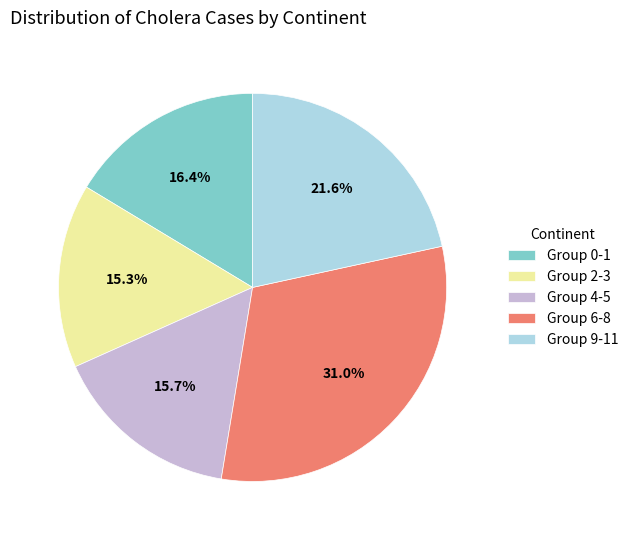

How much of the chart is everything except Group 4-5?

84.3%